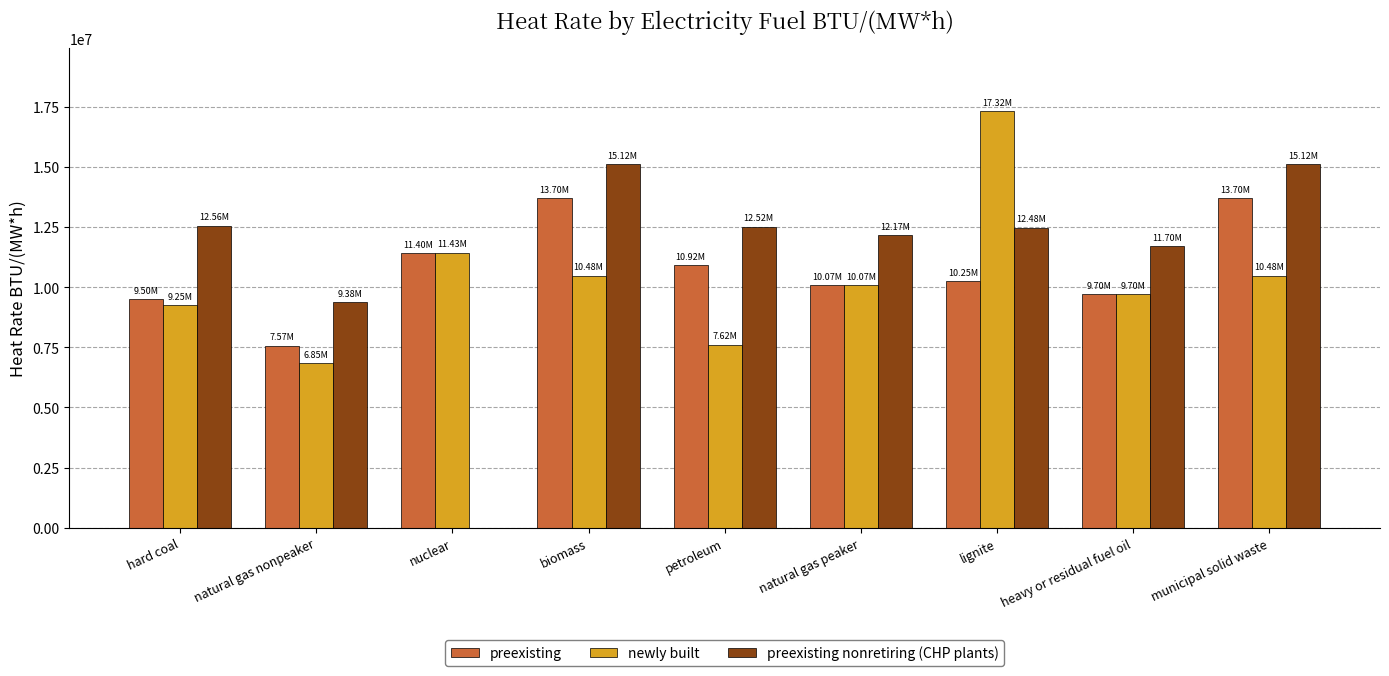

Are the bars horizontal?

No